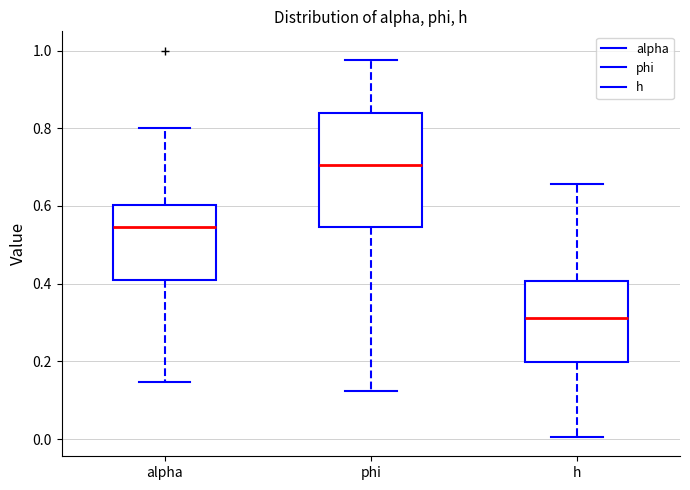

Where is the lower edge of the box for alpha on the y-axis? The values are not printed on the chart, so give them approximately, as read against the axis.

0.42